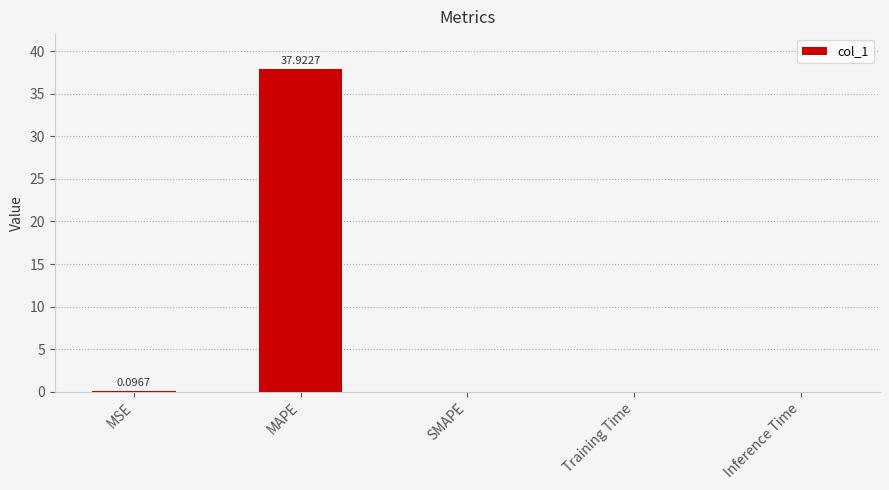

What is the sum of all values?

38.0